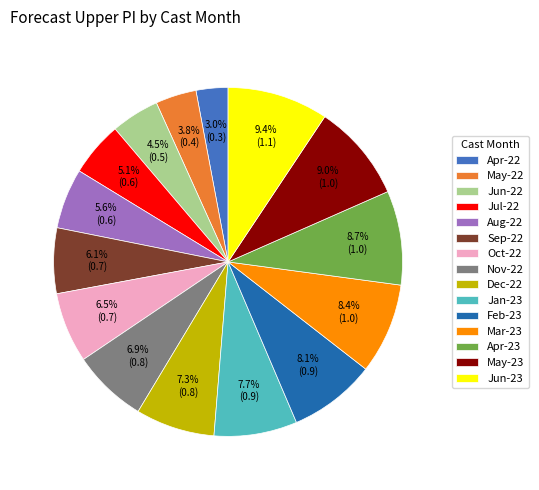

Which category has the smallest portion of the pie?

Apr-22